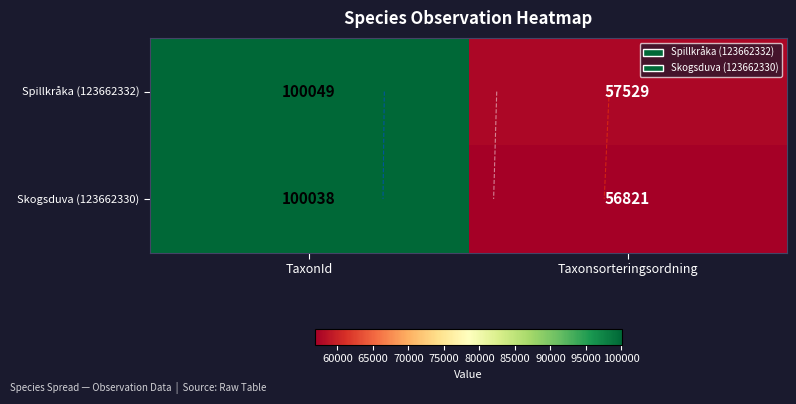

What is the maximum value for Skogsduva (123662330)?

100038